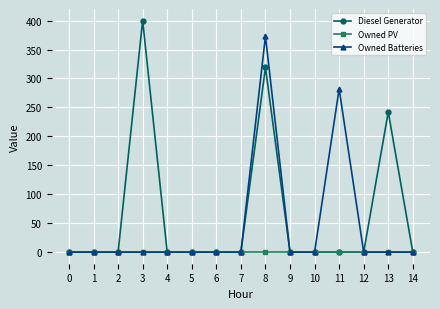

Rank the series by their maximum value, from highest to lowest.

Diesel Generator, Owned Batteries, Owned PV